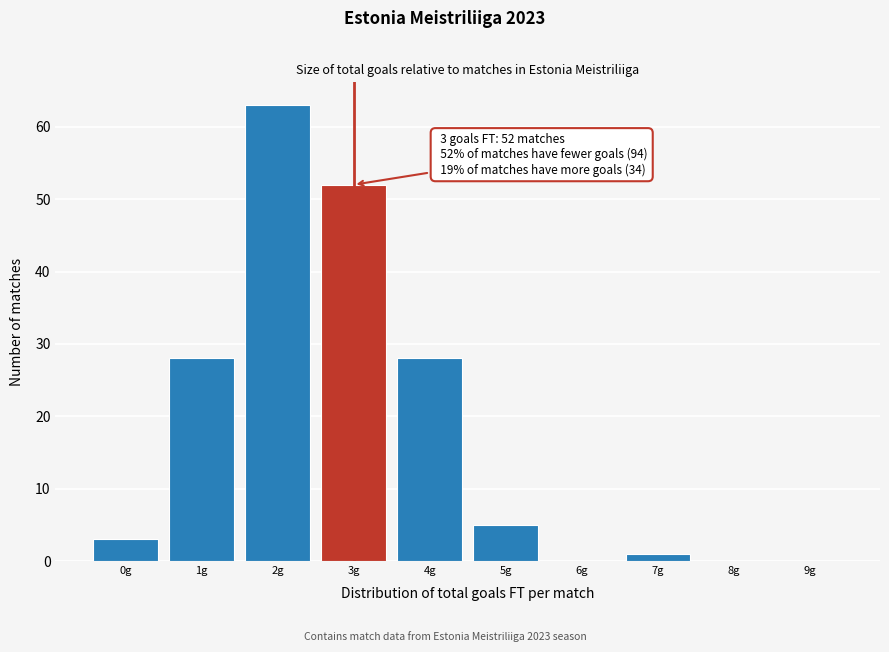

Reading left to right, extract all data points from this chart.

0g=3	1g=28	2g=63	3g=52	4g=28	5g=5	6g=0	7g=1	8g=0	9g=0